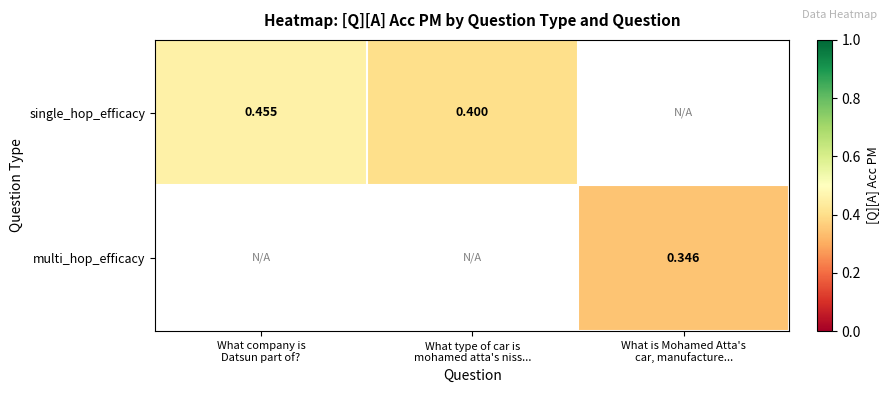

How many series are shown in this chart?

2